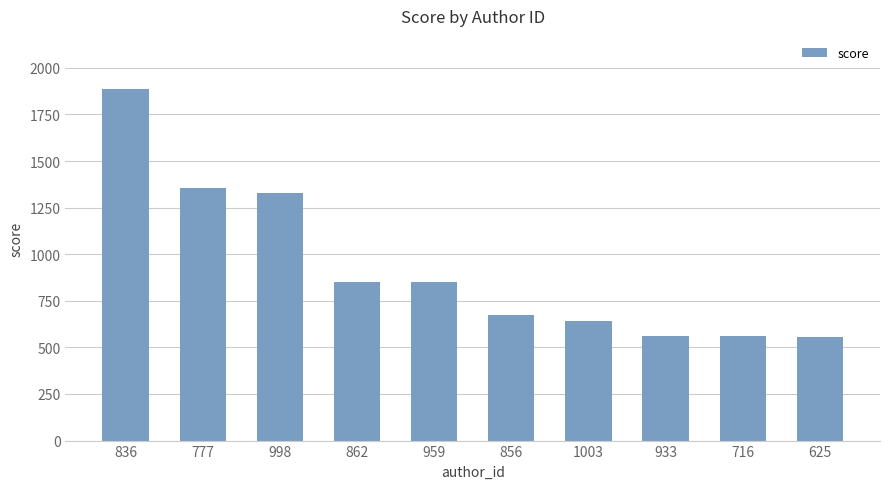

What is the sum of all values?

9275.8